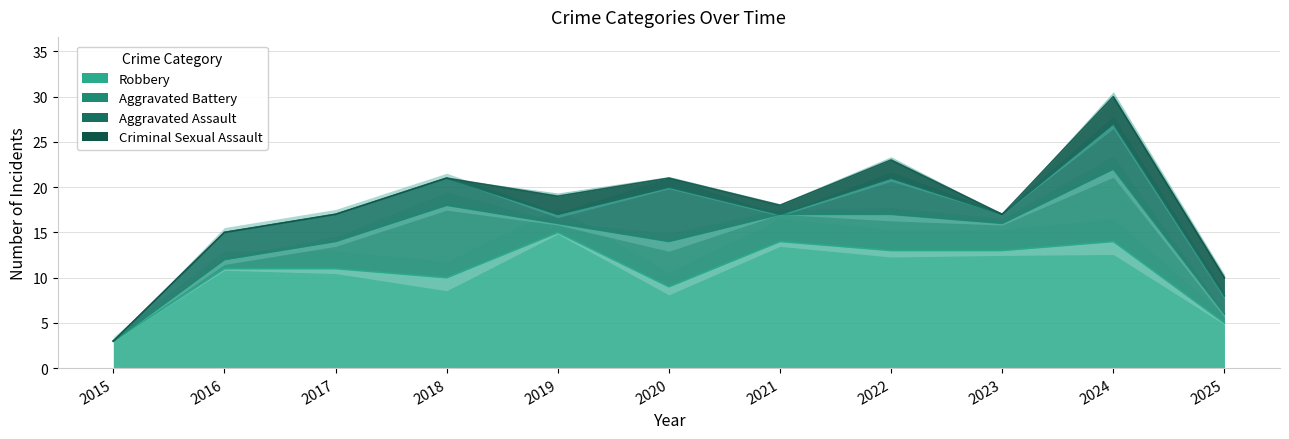

Reading left to right, transcribe all the data shown in this chart.

Aggravated Assault: 2015=0	2016=3	2017=3	2018=3	2019=1	2020=6	2021=0	2022=4	2023=1	2024=5	2025=2
Aggravated Battery: 2015=0	2016=1	2017=3	2018=8	2019=1	2020=5	2021=3	2022=4	2023=3	2024=8	2025=1
Criminal Sexual Assault: 2015=0	2016=0	2017=0	2018=0	2019=2	2020=1	2021=1	2022=2	2023=0	2024=3	2025=2
Robbery: 2015=3	2016=11	2017=11	2018=10	2019=15	2020=9	2021=14	2022=13	2023=13	2024=14	2025=5